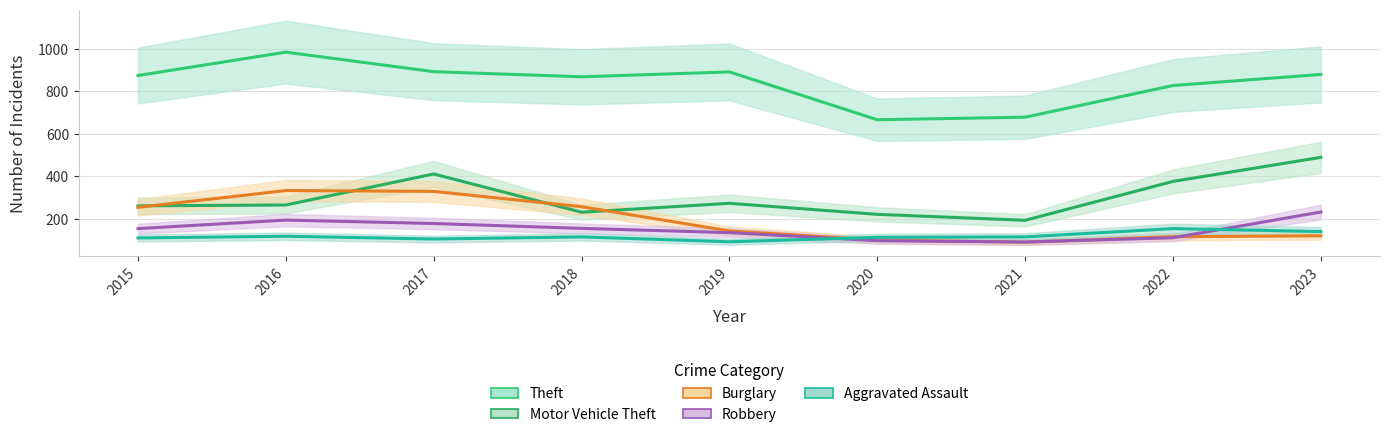

How many data points in Theft are above 874?

4